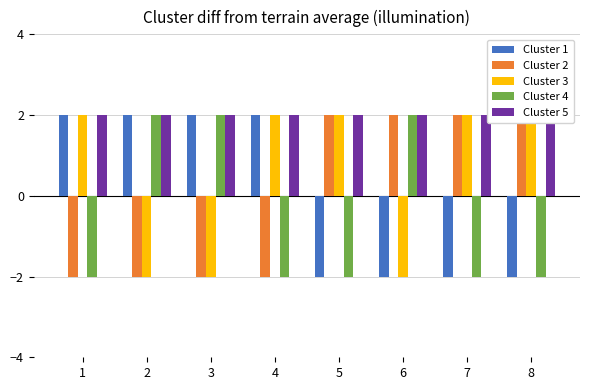

What is the lowest value of the Cluster 3 series?

-2